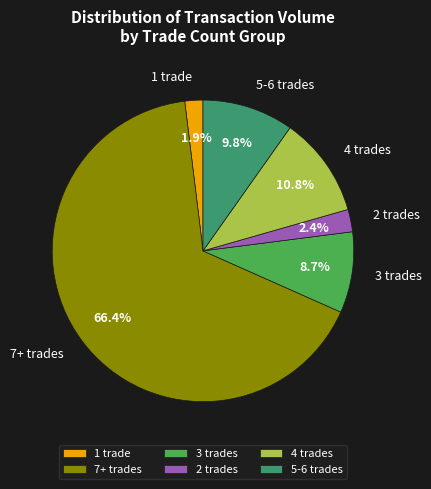

Is the sum of 3 trades and 4 trades greater than half?

No